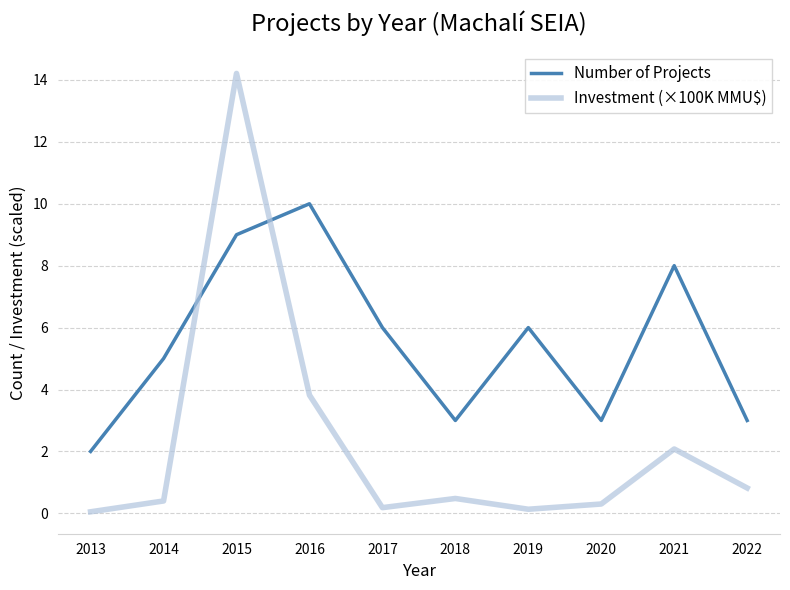

What is the approximate value of Number of Projects at 2013?

2.0